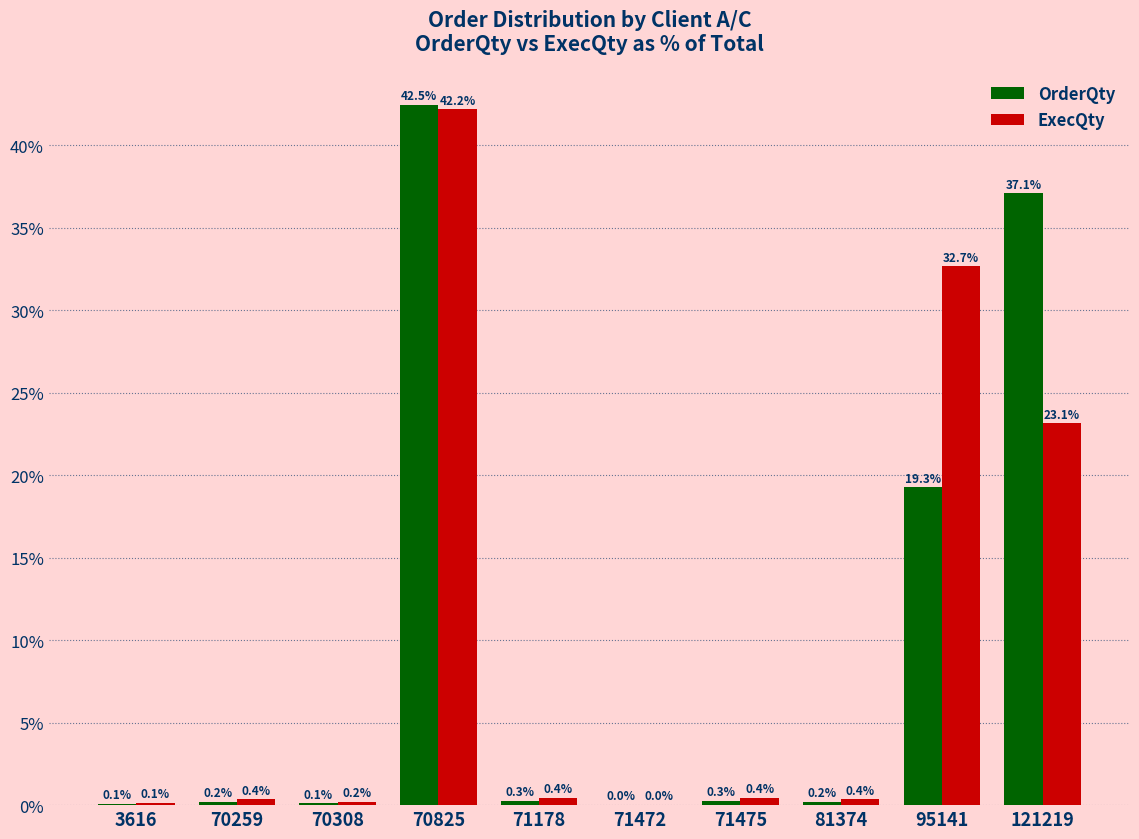

Is the value of OrderQty at 95141 greater than the value of ExecQty at 95141?

No